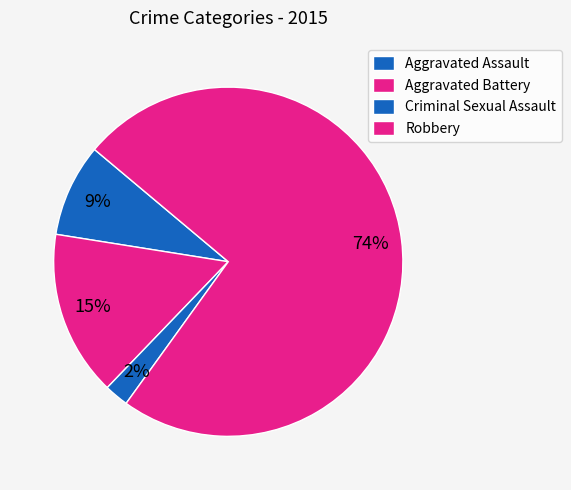

Between Criminal Sexual Assault and Aggravated Battery, which is larger?

Aggravated Battery